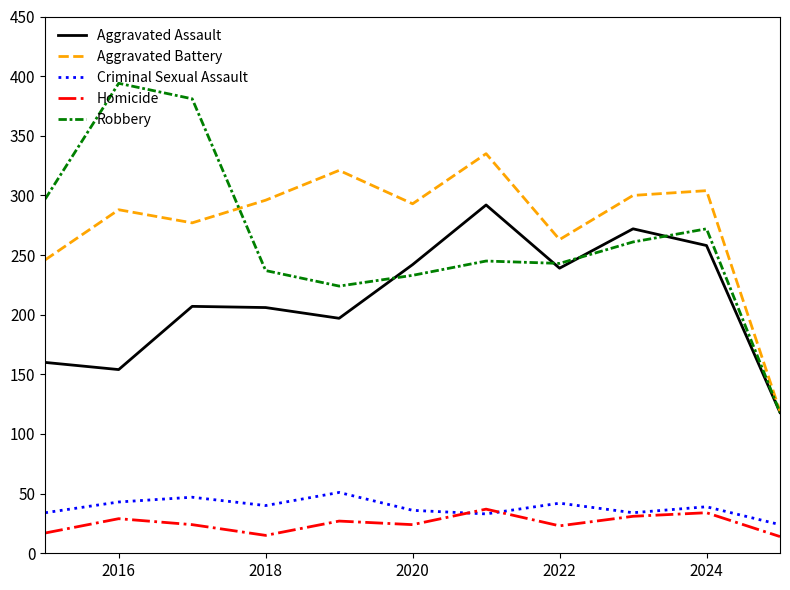

Which series has the widest spread of values?

Robbery